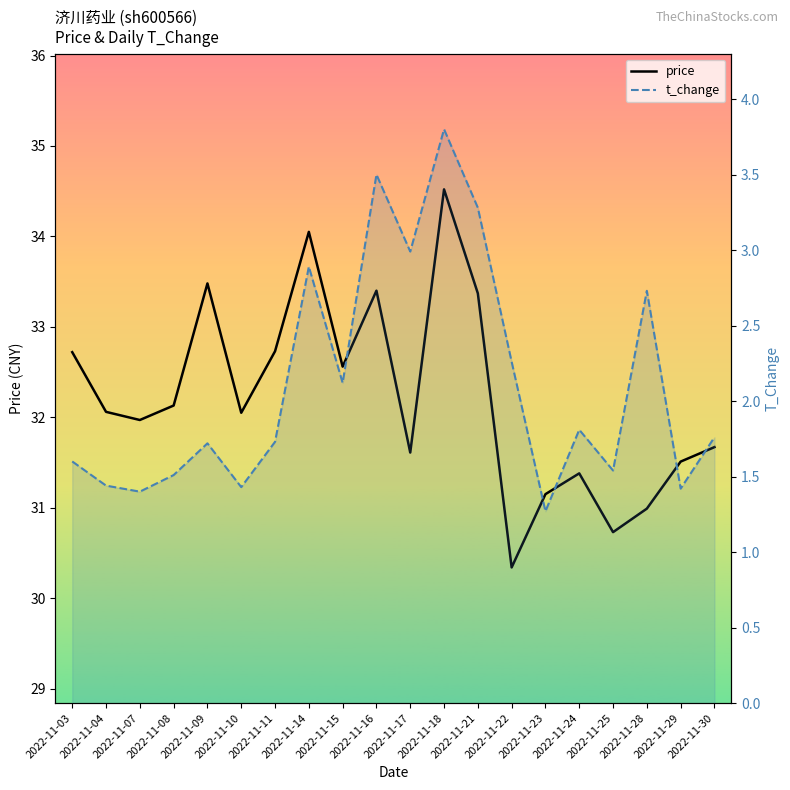

The t_change series shows 1.5 at 2022-11-08. True or false?

True